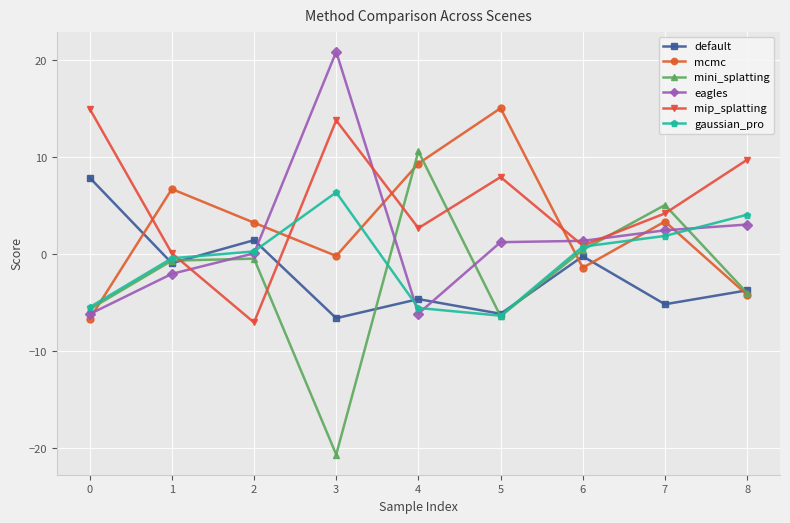

What is the total value across all series at 8?

5.0